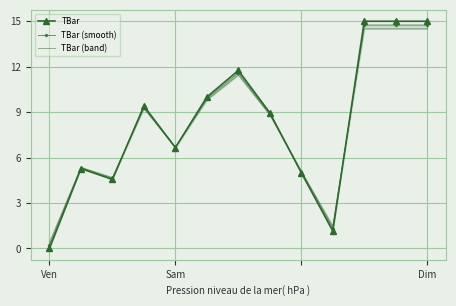

What is the sum of all TBar (band) values?

106.5